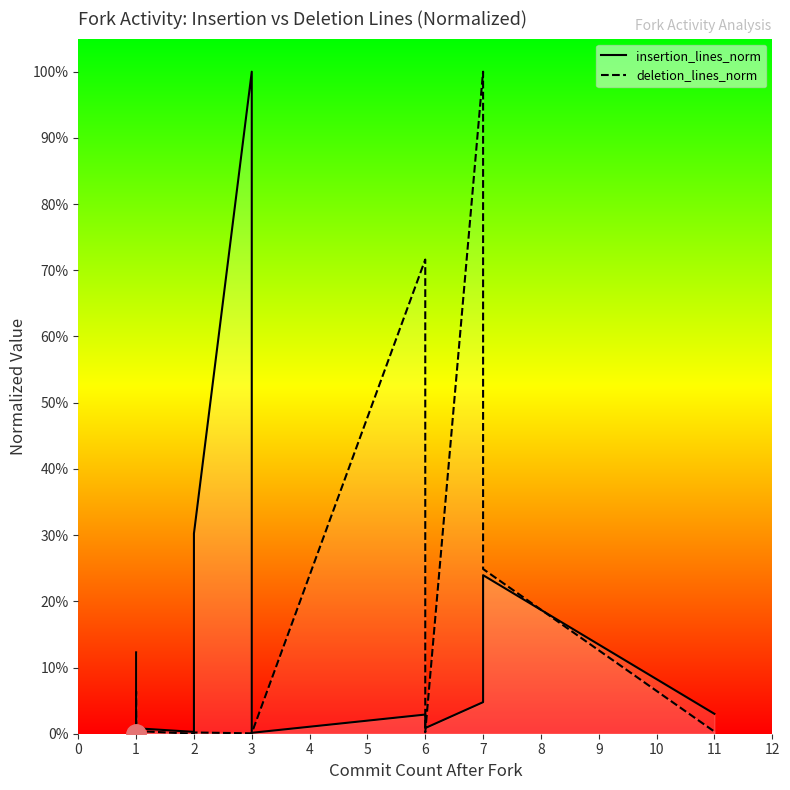

Between which two adjacent categories do deletion_lines_norm and insertion_lines_norm first intersect?

1 and 1